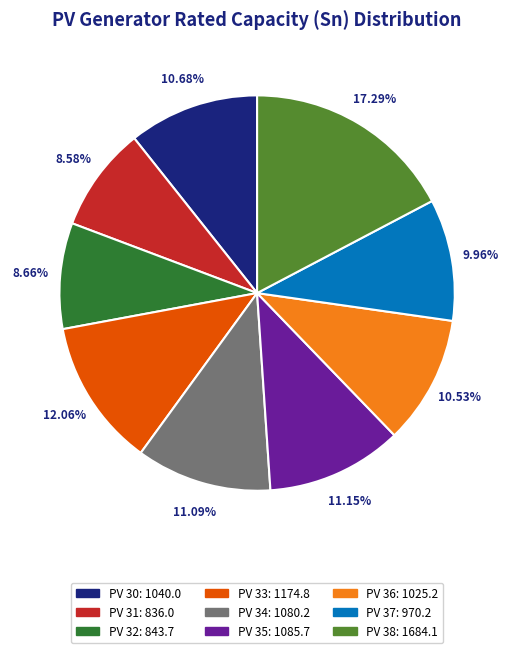

Is there a majority slice in this chart?

No